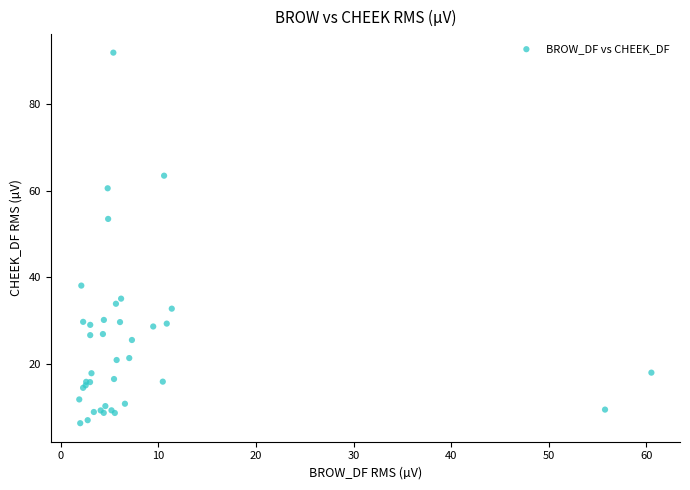

What Y value in the scatter plot is closest to 49?

53.5